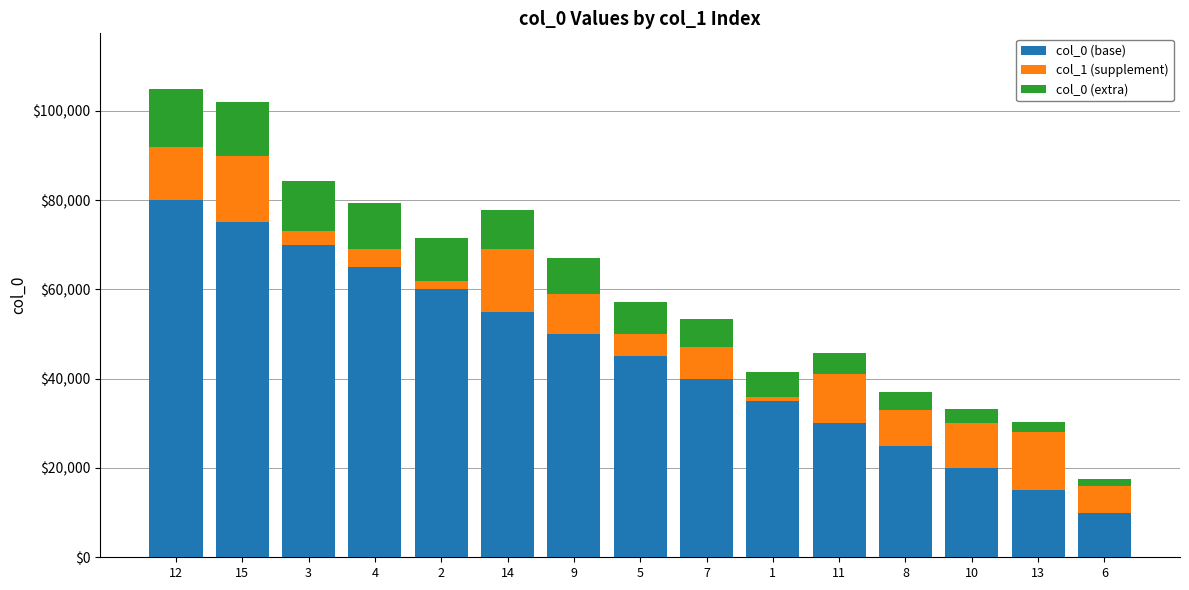

Rank the categories by col_0 (base) value from highest to lowest.

12, 15, 3, 4, 2, 14, 9, 5, 7, 1, 11, 8, 10, 13, 6